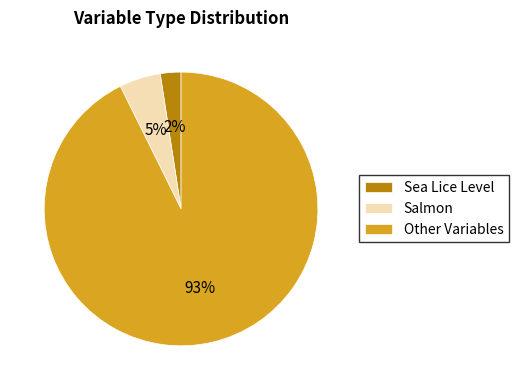

Is there any slice that represents more than half of the pie?

Yes